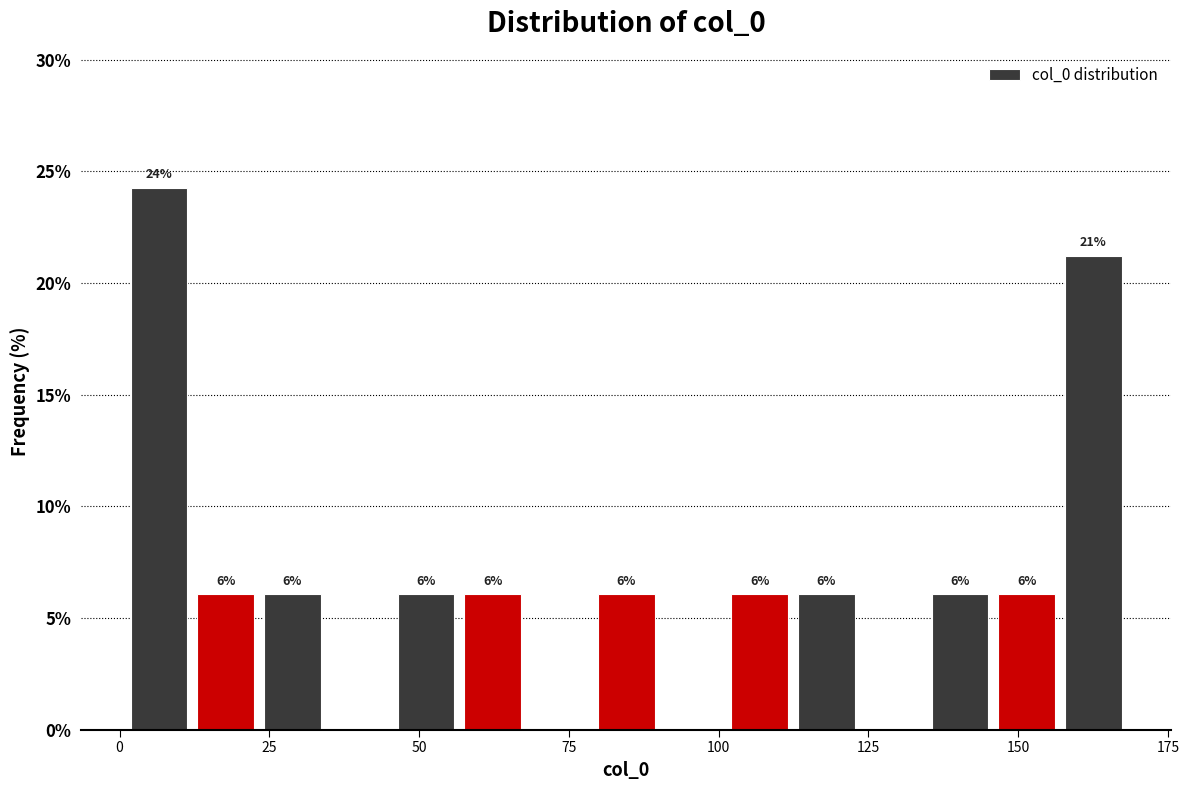

Read against the x-axis, roughly where is the centre of the tallest bar?

5